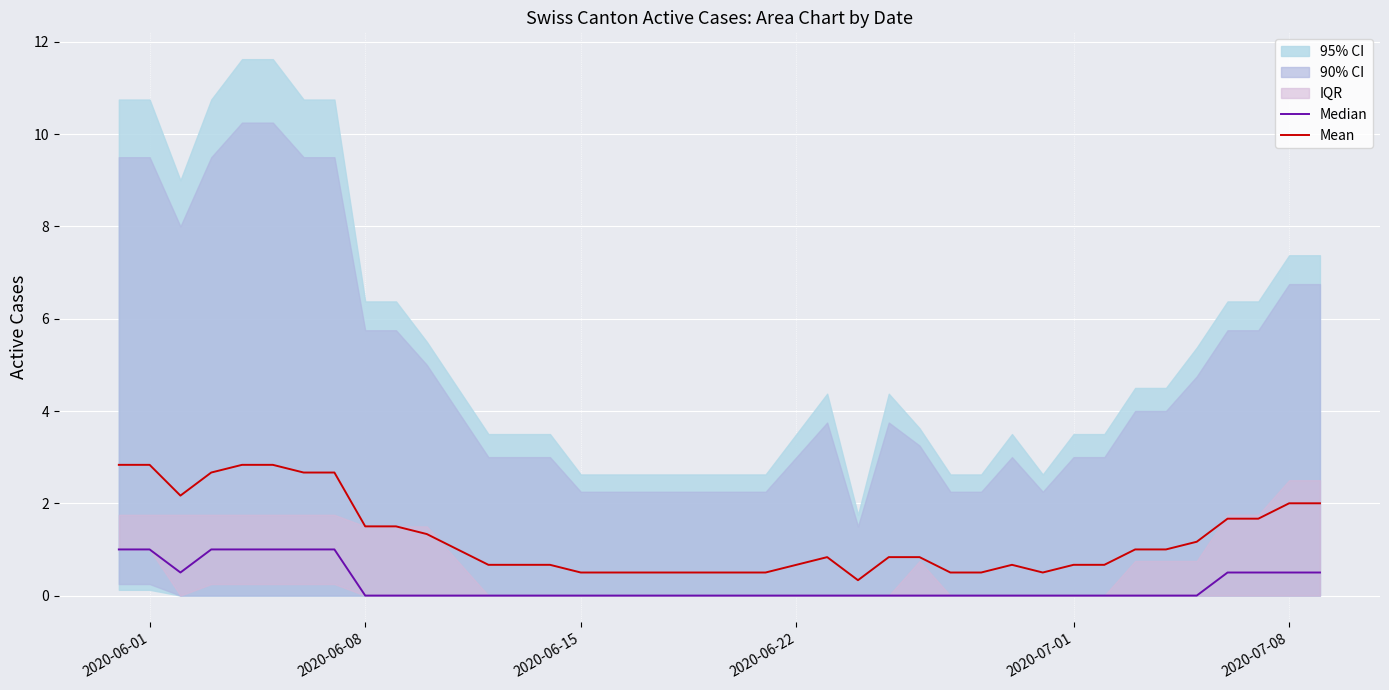

What is the minimum value for Mean?

0.3